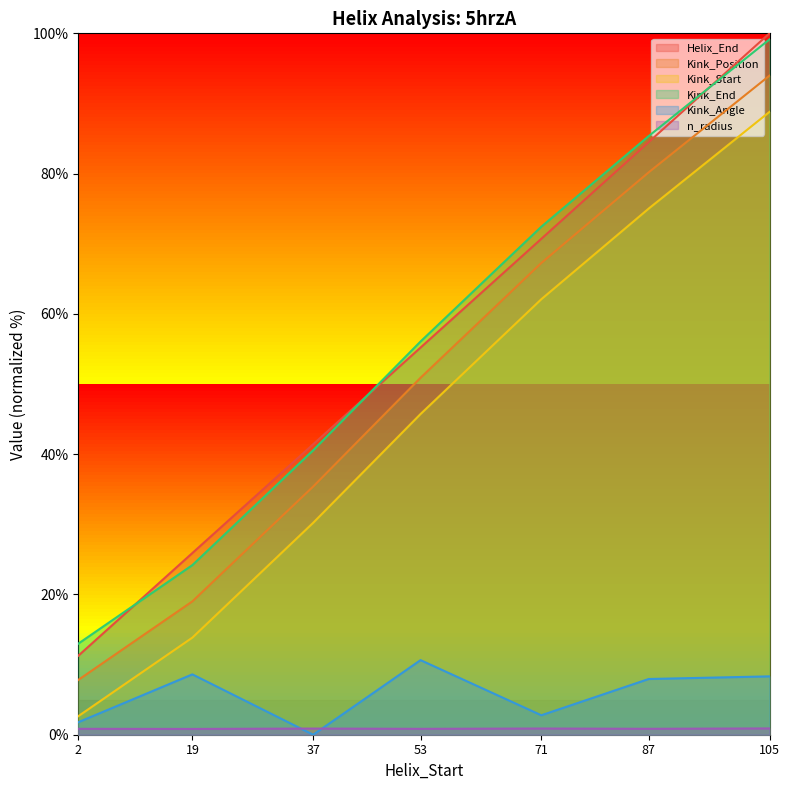

What is the total value across all series at 2?

37.3